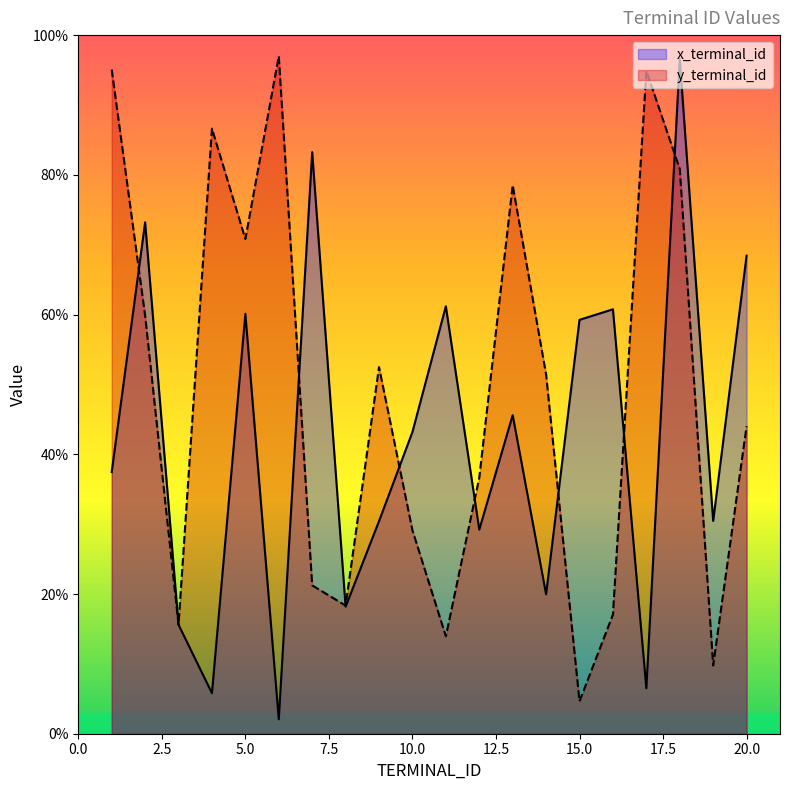

List the series in order of their peak value, highest first.

y_terminal_id, x_terminal_id